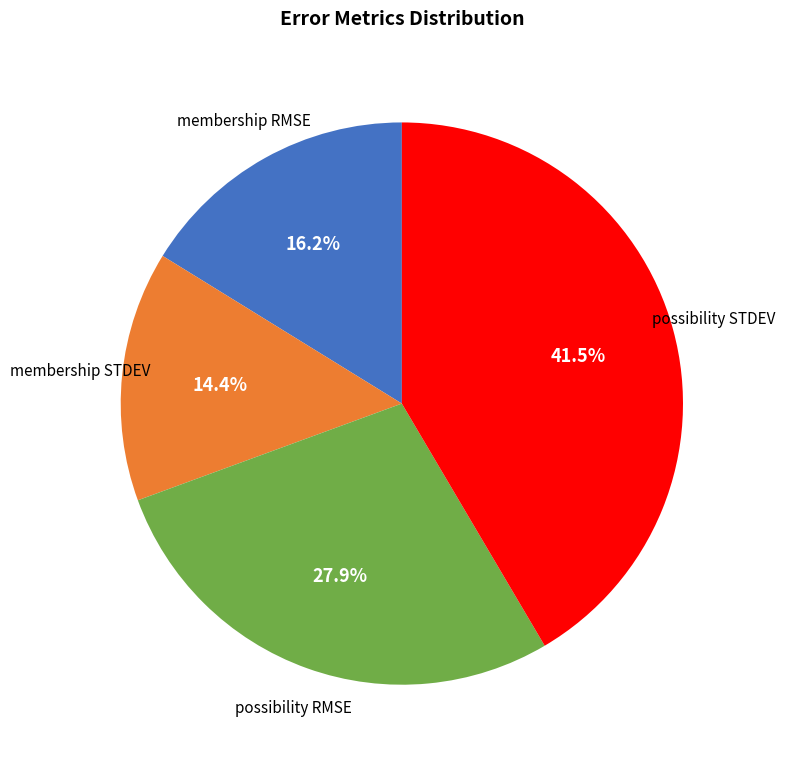

What portion of the pie excludes possibility RMSE?

72.1%